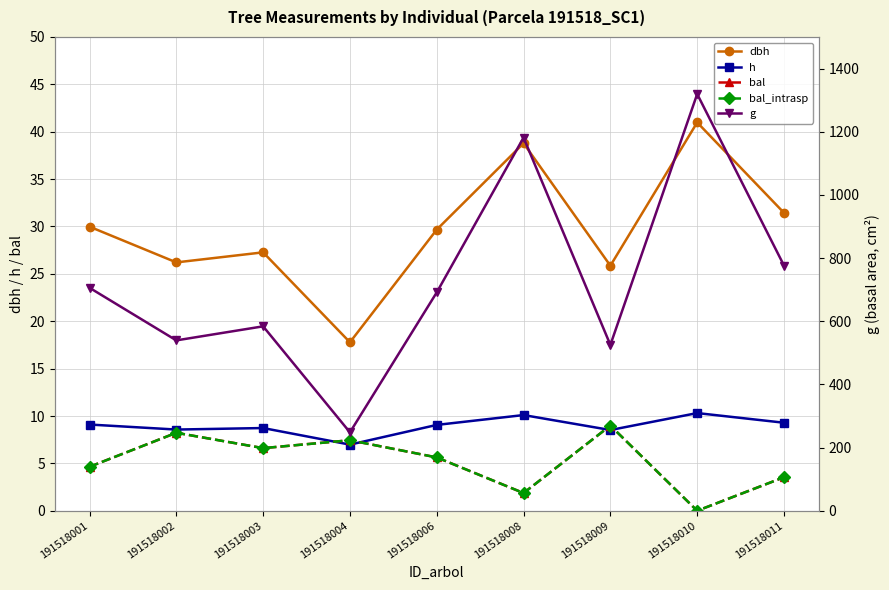

True or false: g and bal_intrasp intersect in this chart.

False